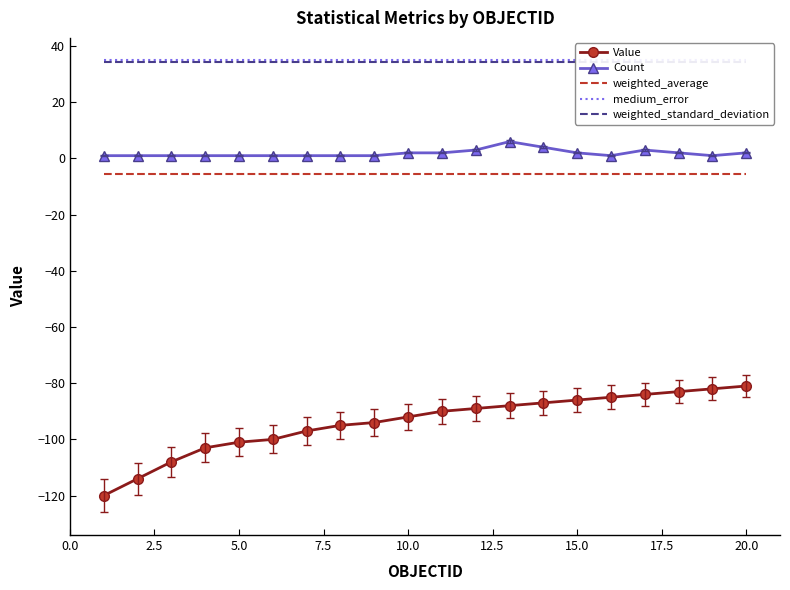

True or false: Value and Count intersect in this chart.

False